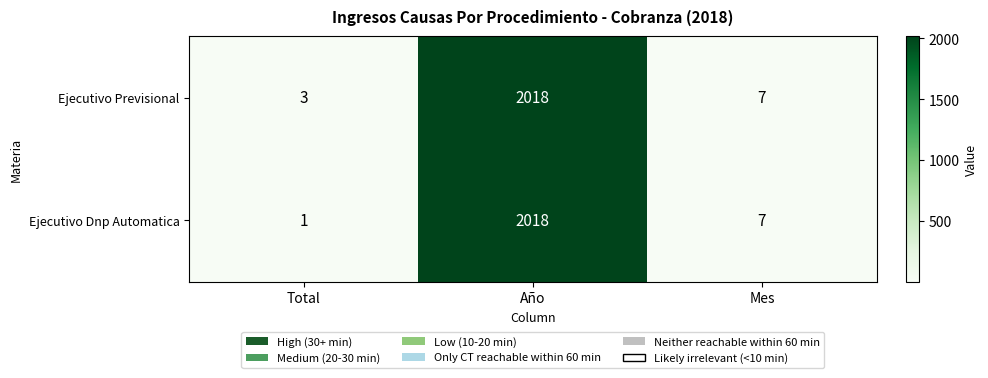

List the labels in order of Ejecutivo Previsional value, largest first.

Año, Mes, Total